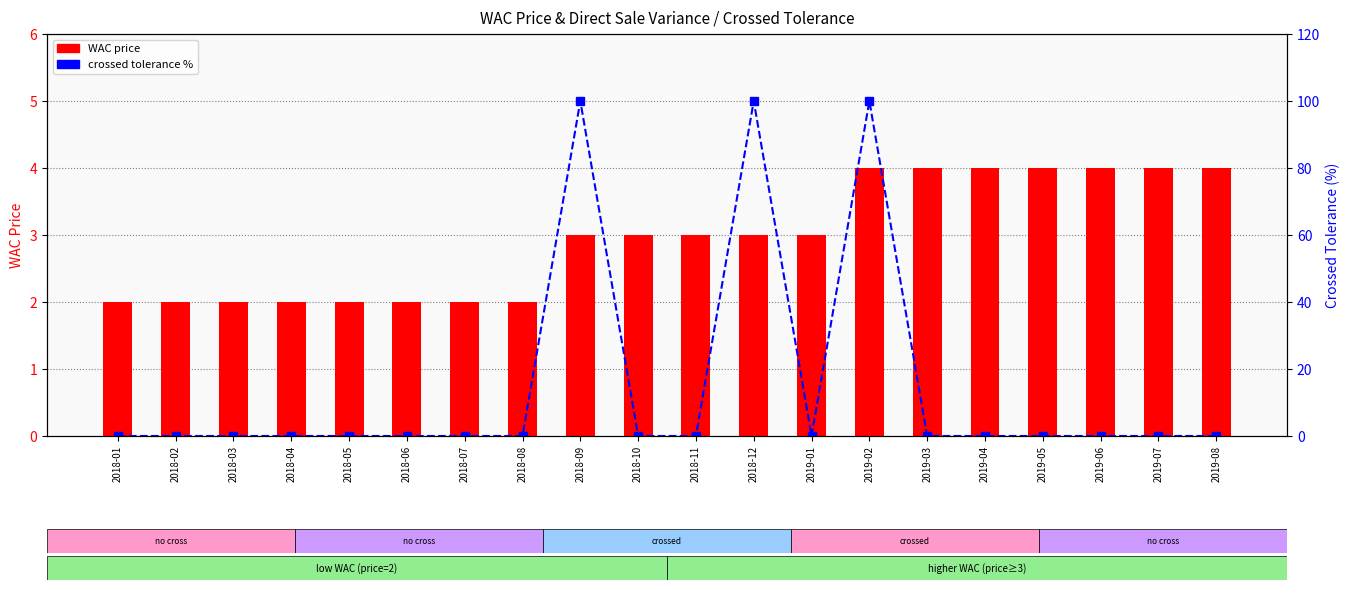

Is it true that crossed tolerance % equals 0 at 2019-07?

True